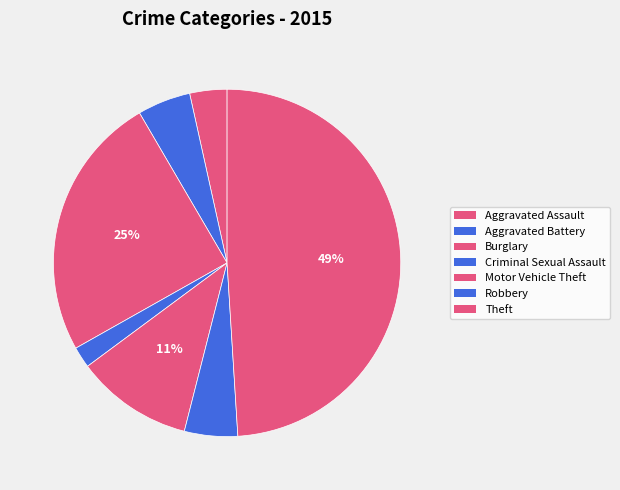

What is the smallest slice in the pie chart?

Criminal Sexual Assault